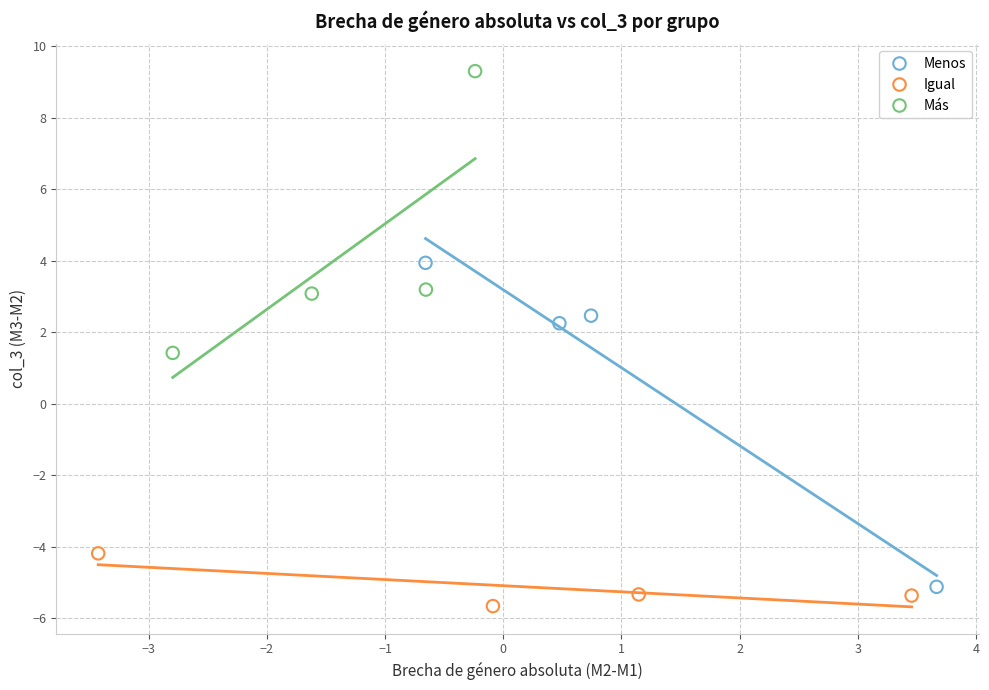

What are all the series names shown in the legend?

Menos, Igual, Más